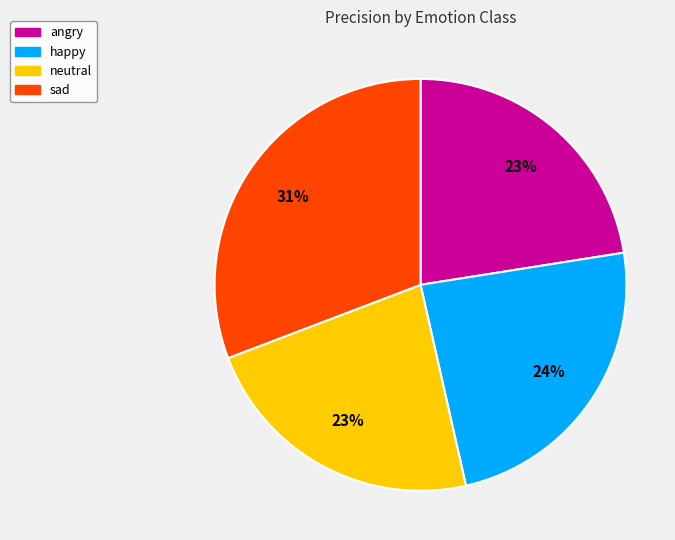

Which slice is the largest?

sad